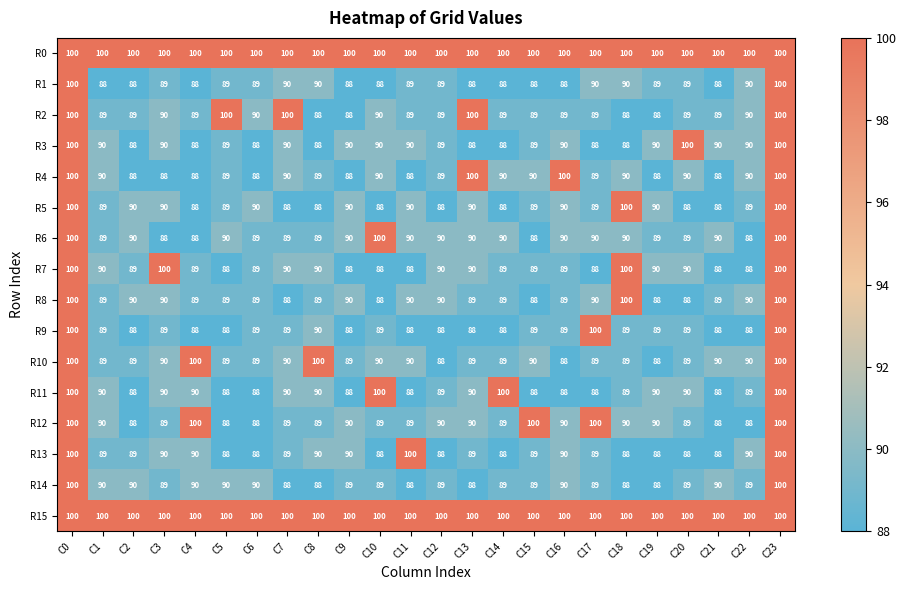

What is the minimum value for R6?

88